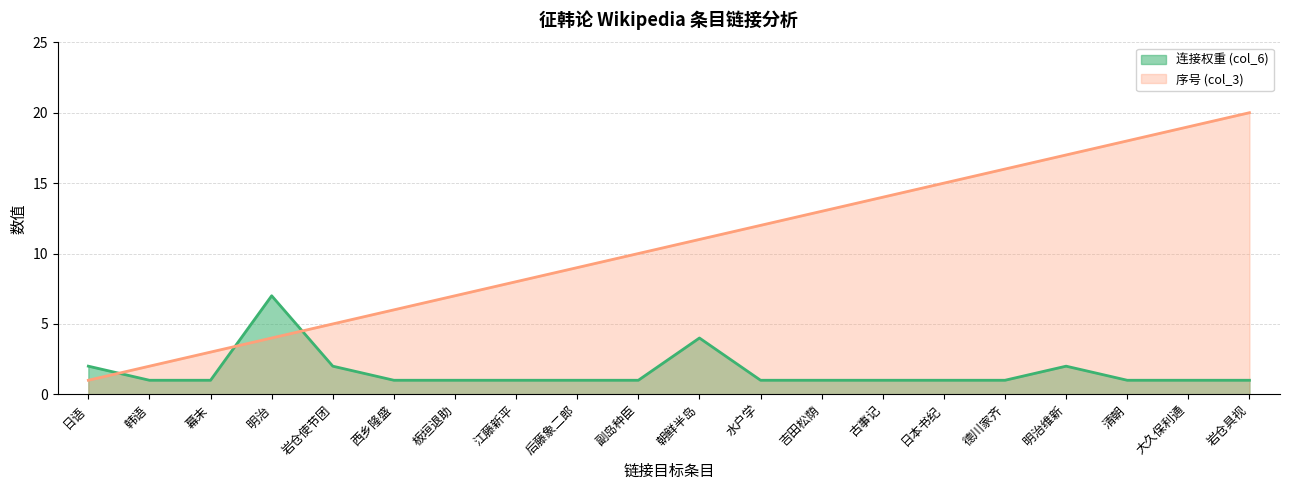

Which series has the widest spread of values?

序号 (col_3) (线)